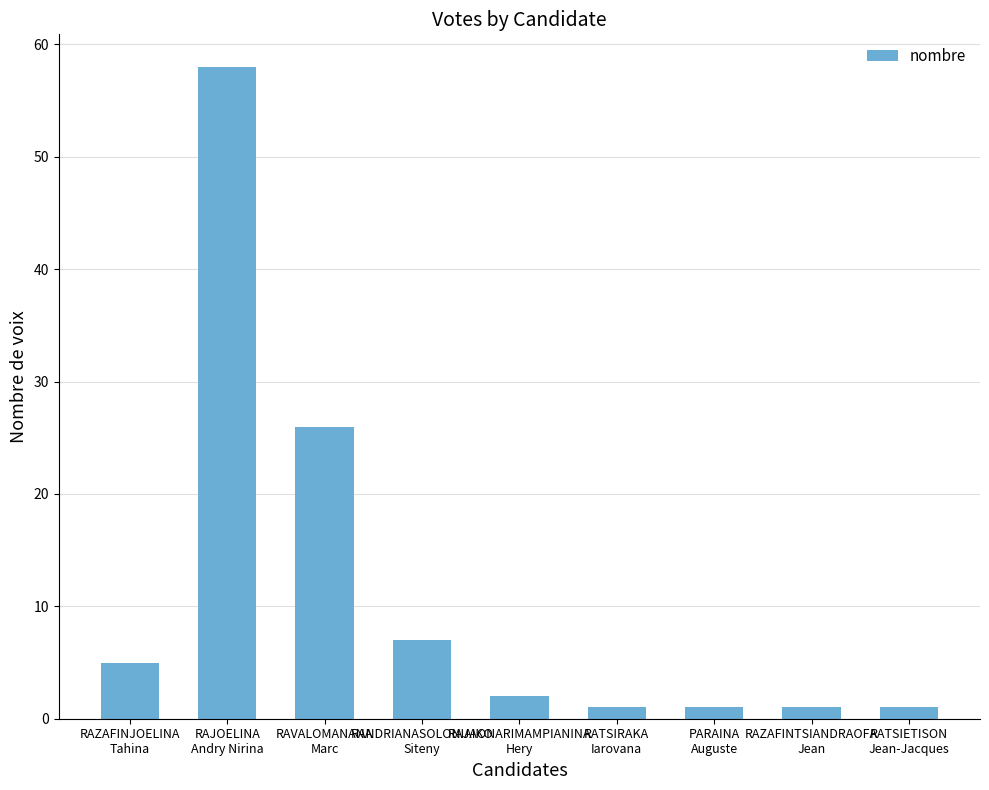

At which category does the chart reach its peak across all series?

RAJOELINA
Andry Nirina